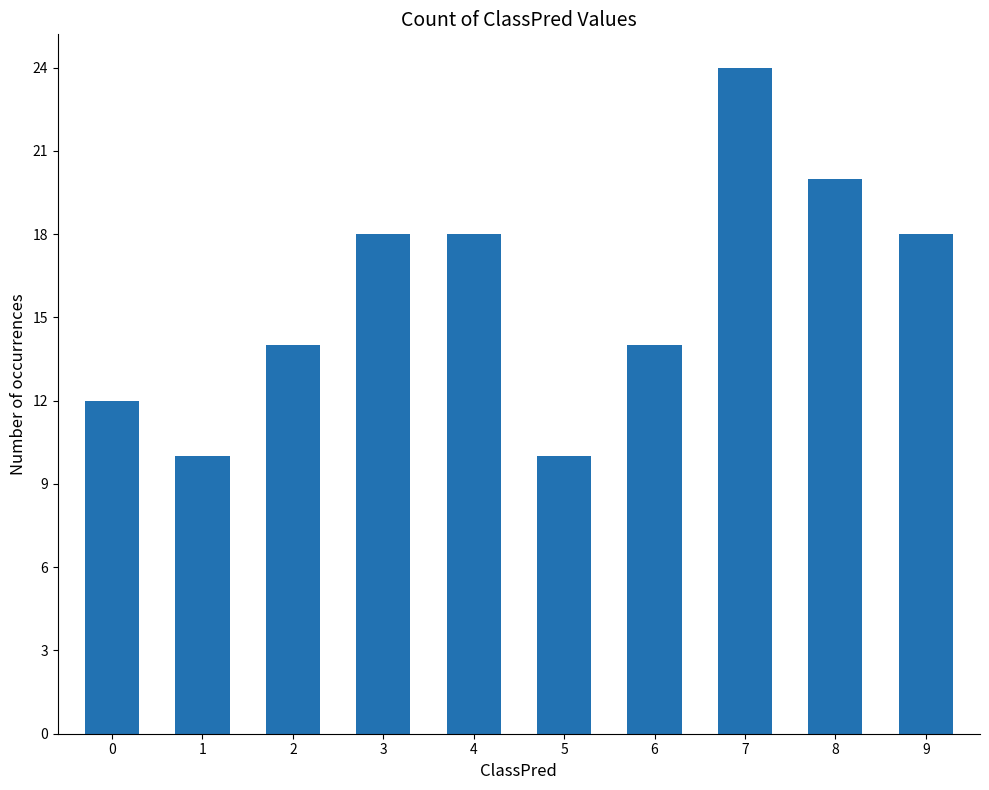

What is the sum of the values at 8 and 3?

38